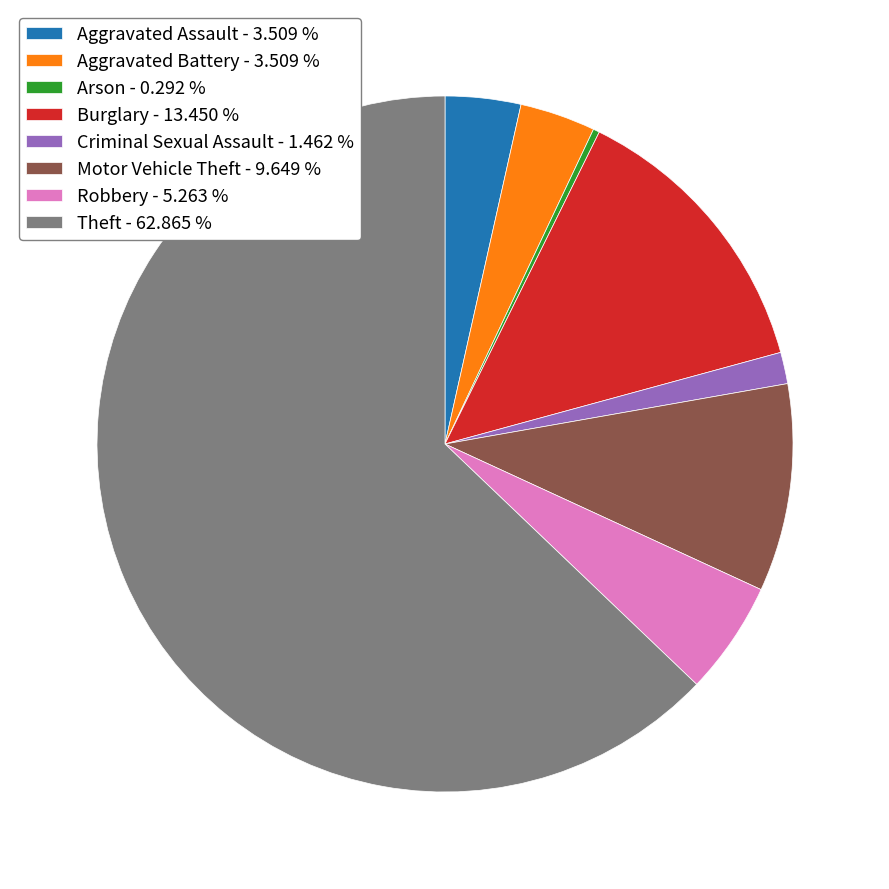

Approximately how many times larger is the value at Theft - 62.865 % compared to Aggravated Battery - 3.509 %?

17.9